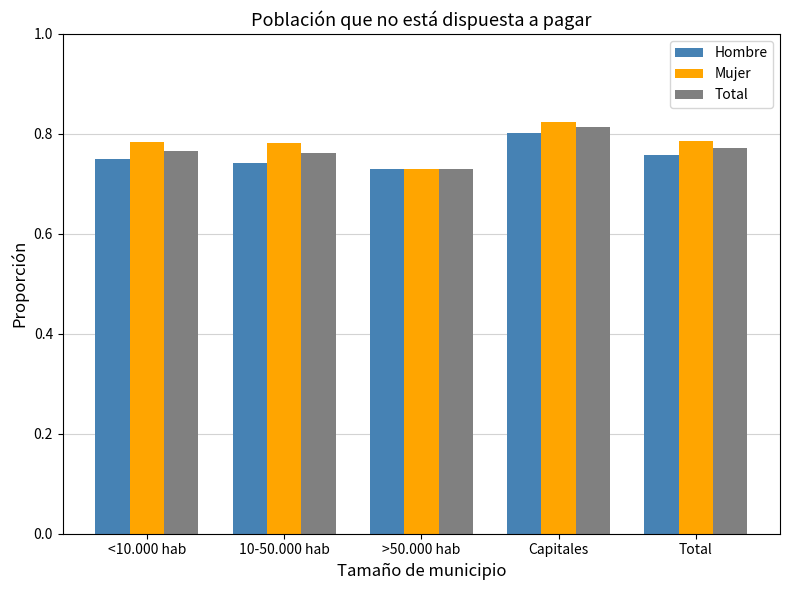

What position from the right is Total?

1